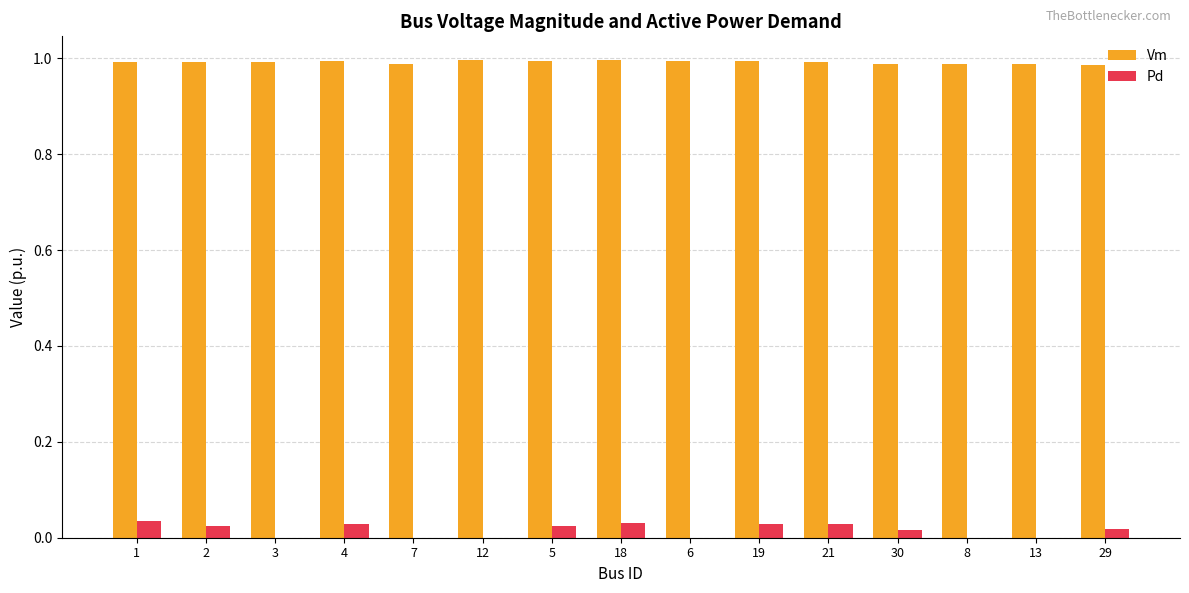

Which series has the widest spread of values?

Pd